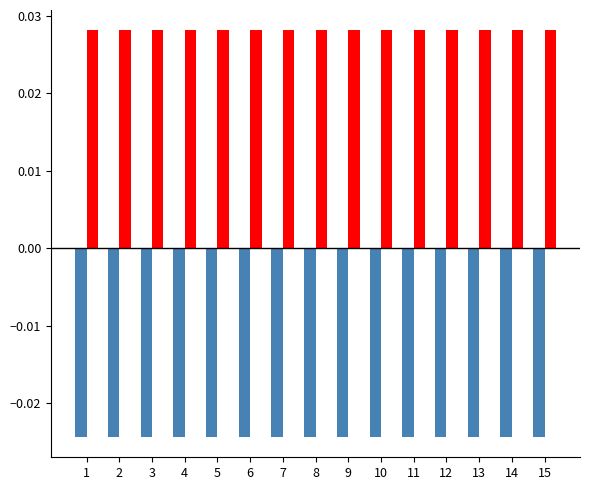

How many bars are there in each group?

2